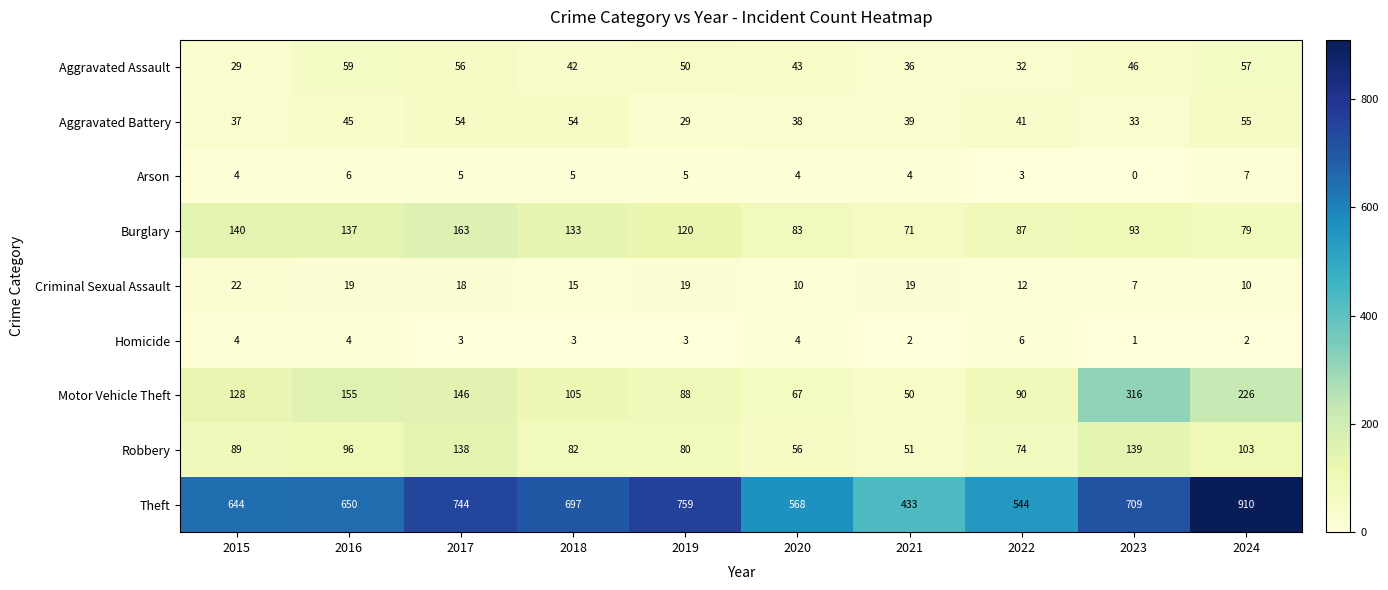

The value of Motor Vehicle Theft at 2015 is 36. True or false?

False